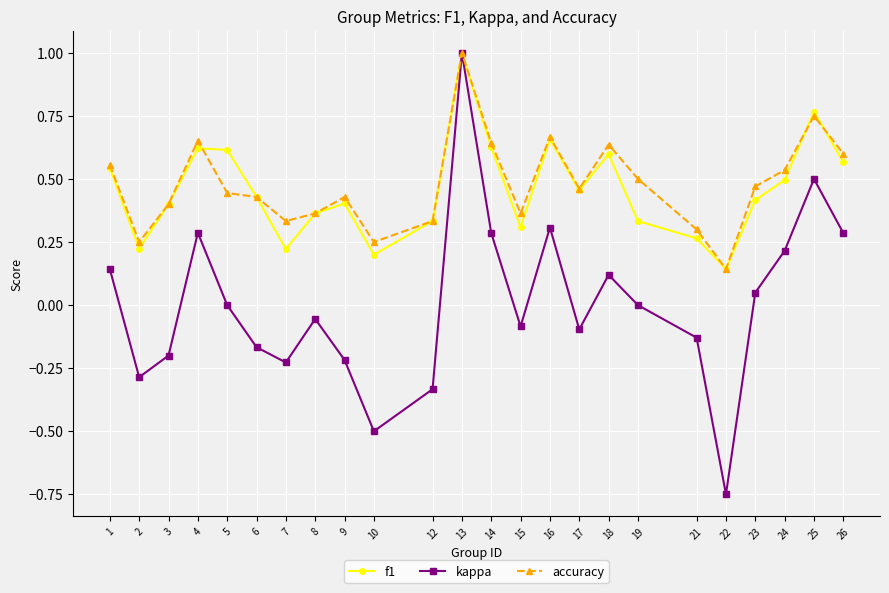

True or false: accuracy has more than 2 points higher than both neighbors.

True